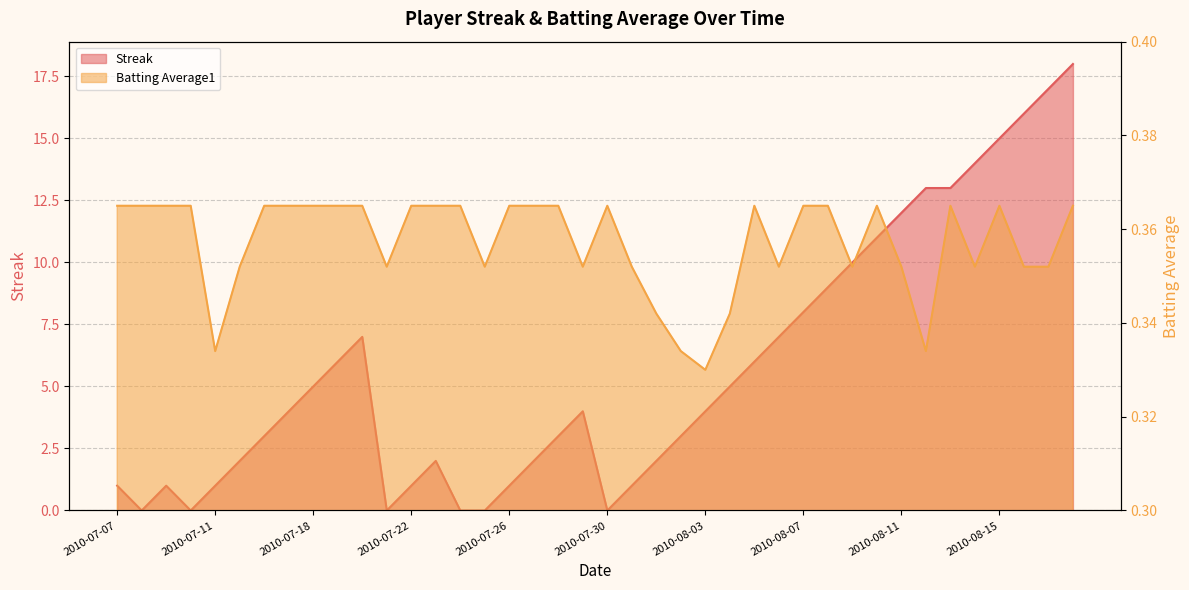

Reading left to right, list all the values displayed in this chart.

Streak: 2010-07-07=1.0	2010-07-08=0.0	2010-07-09=1.0	2010-07-10=0.0	2010-07-11=1.0	2010-07-15=2.0	2010-07-16=3.0	2010-07-17=4.0	2010-07-18=5.0	2010-07-19=6.0	2010-07-20=7.0	2010-07-21=0.0	2010-07-22=1.0	2010-07-23=2.0	2010-07-24=0.0	2010-07-25=0.0	2010-07-26=1.0	2010-07-27=2.0	2010-07-28=3.0	2010-07-29=4.0	2010-07-30=0.0	2010-07-31=1.0	2010-08-01=2.0	2010-08-02=3.0	2010-08-03=4.0	2010-08-04=5.0	2010-08-05=6.0	2010-08-06=7.0	2010-08-07=8.0	2010-08-08=9.0	2010-08-09=10.0	2010-08-10=11.0	2010-08-11=12.0	2010-08-12=13.0	2010-08-13=13.0	2010-08-14=14.0	2010-08-15=15.0	2010-08-16=16.0	2010-08-17=17.0	2010-08-18=18.0
Batting Average1: 2010-07-07=0.4	2010-07-08=0.4	2010-07-09=0.4	2010-07-10=0.4	2010-07-11=0.3	2010-07-15=0.4	2010-07-16=0.4	2010-07-17=0.4	2010-07-18=0.4	2010-07-19=0.4	2010-07-20=0.4	2010-07-21=0.4	2010-07-22=0.4	2010-07-23=0.4	2010-07-24=0.4	2010-07-25=0.4	2010-07-26=0.4	2010-07-27=0.4	2010-07-28=0.4	2010-07-29=0.4	2010-07-30=0.4	2010-07-31=0.4	2010-08-01=0.3	2010-08-02=0.3	2010-08-03=0.3	2010-08-04=0.3	2010-08-05=0.4	2010-08-06=0.4	2010-08-07=0.4	2010-08-08=0.4	2010-08-09=0.4	2010-08-10=0.4	2010-08-11=0.4	2010-08-12=0.3	2010-08-13=0.4	2010-08-14=0.4	2010-08-15=0.4	2010-08-16=0.4	2010-08-17=0.4	2010-08-18=0.4